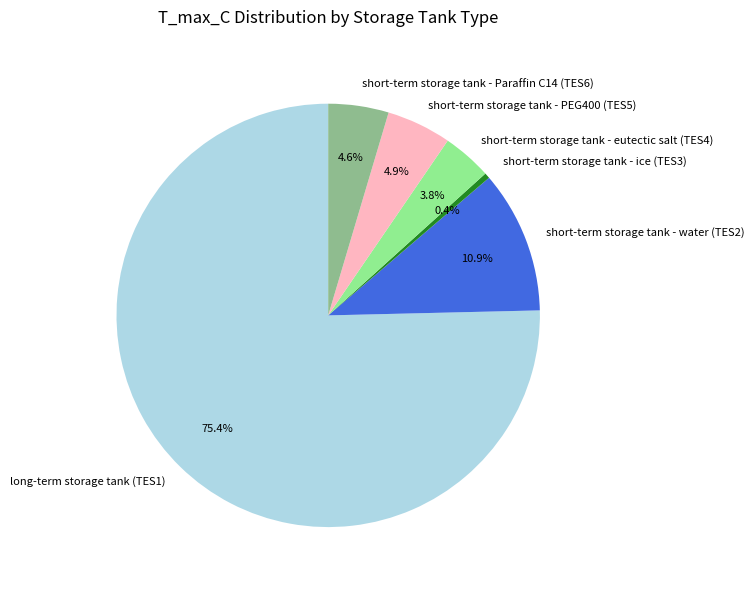

Do short-term storage tank - water (TES2) and short-term storage tank - Paraffin C14 (TES6) together represent more than half of the pie?

No